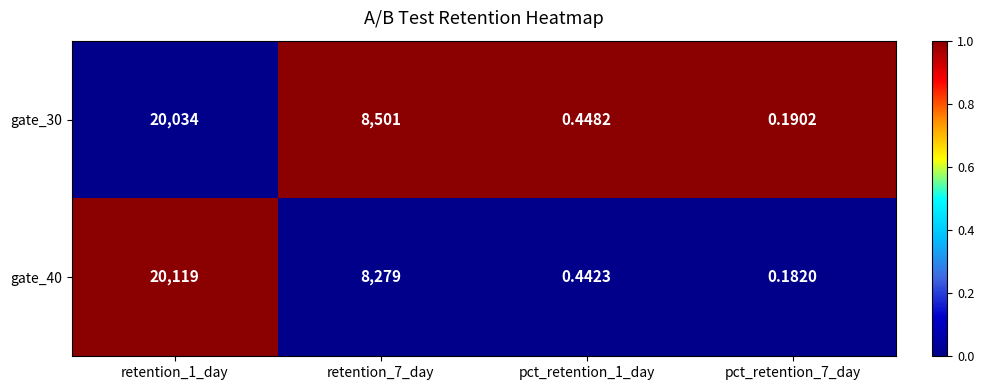

Rank the series at pct_retention_1_day from lowest to highest value.

gate_40, gate_30